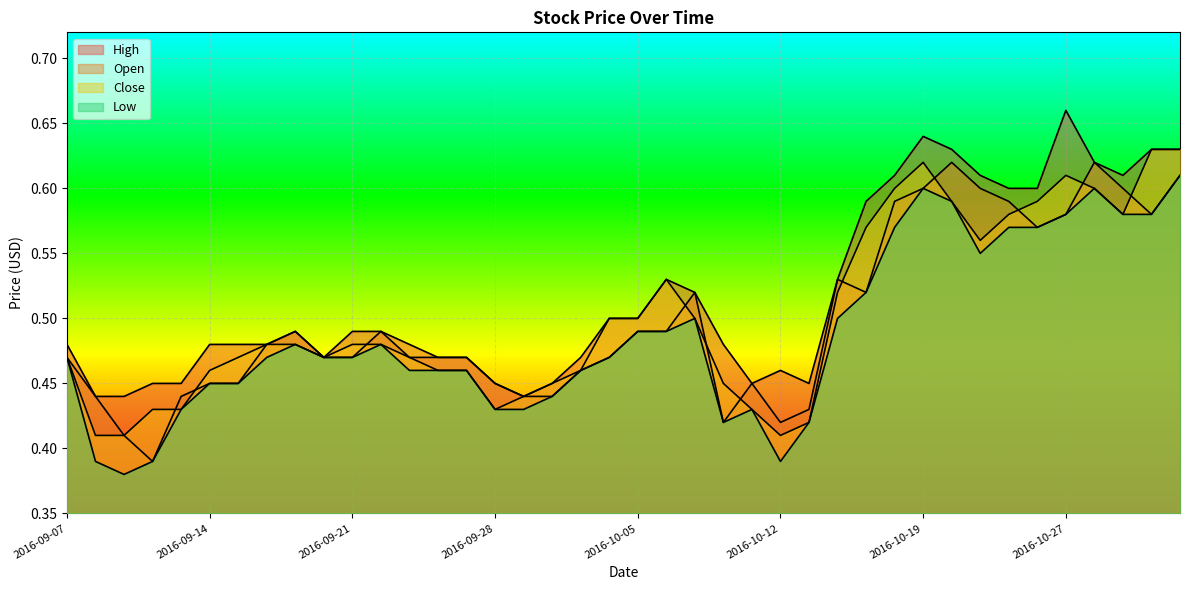

Is the value of Close at 2016-10-06 greater than the value of Open at 2016-10-06?

Yes